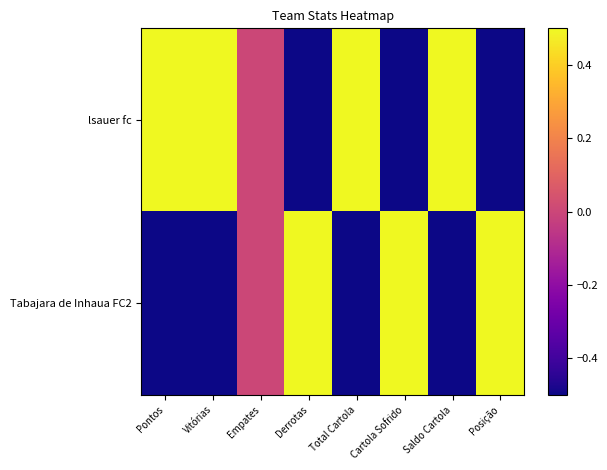

Which label corresponds to the largest value in the chart?

Pontos